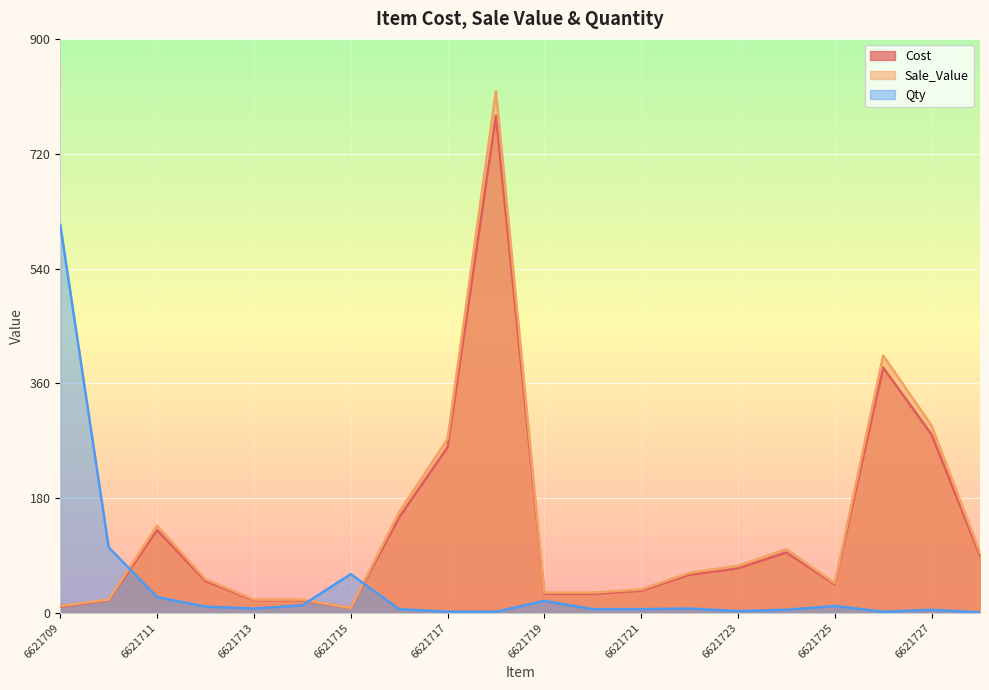

In Cost, how many points are higher than both neighbors (excluding endpoints)?

4